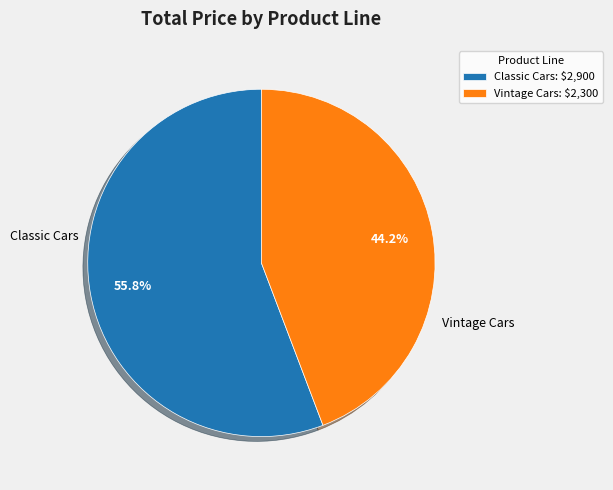

Which slice is the largest?

Classic Cars